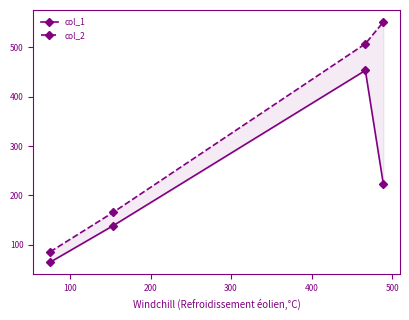

What is the average value of the col_1 series?

220